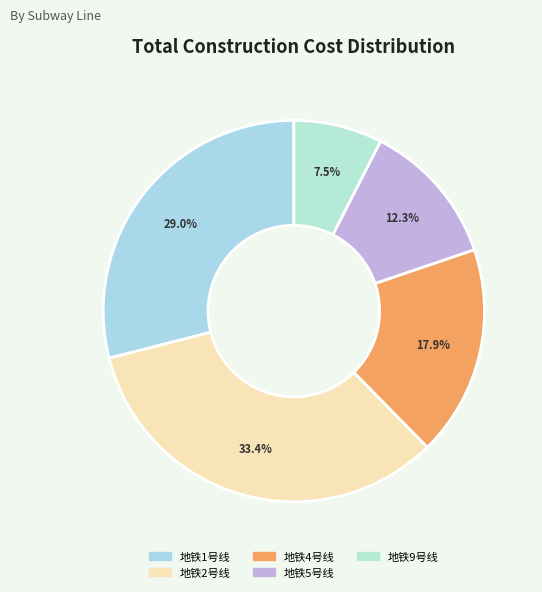

Is it true that 地铁2号线 is 26% of the pie?

False